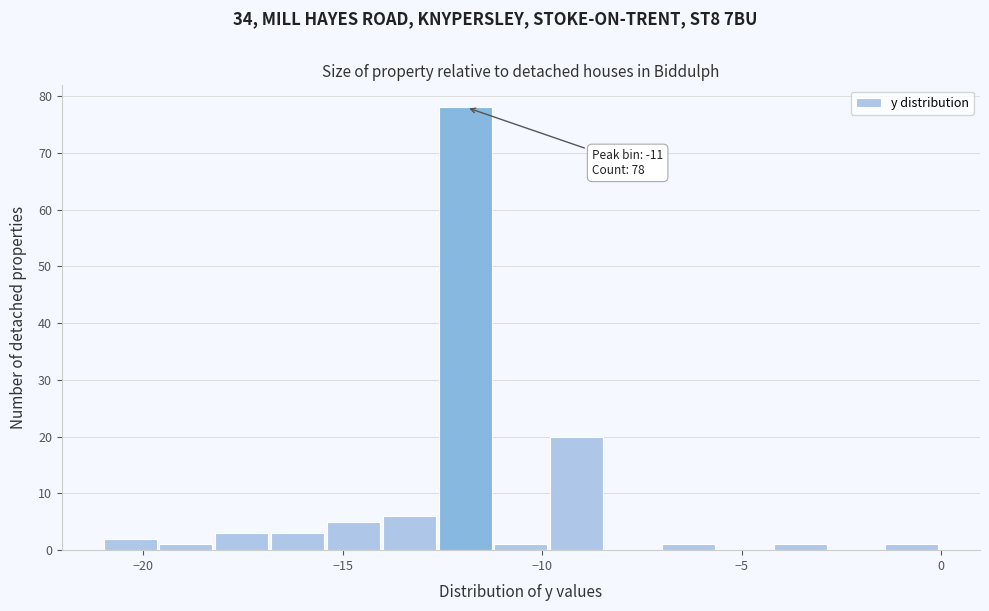

Around what value on the x-axis is the tallest bar? Give the approximate position of its centre, as read against the axis.

-12.0